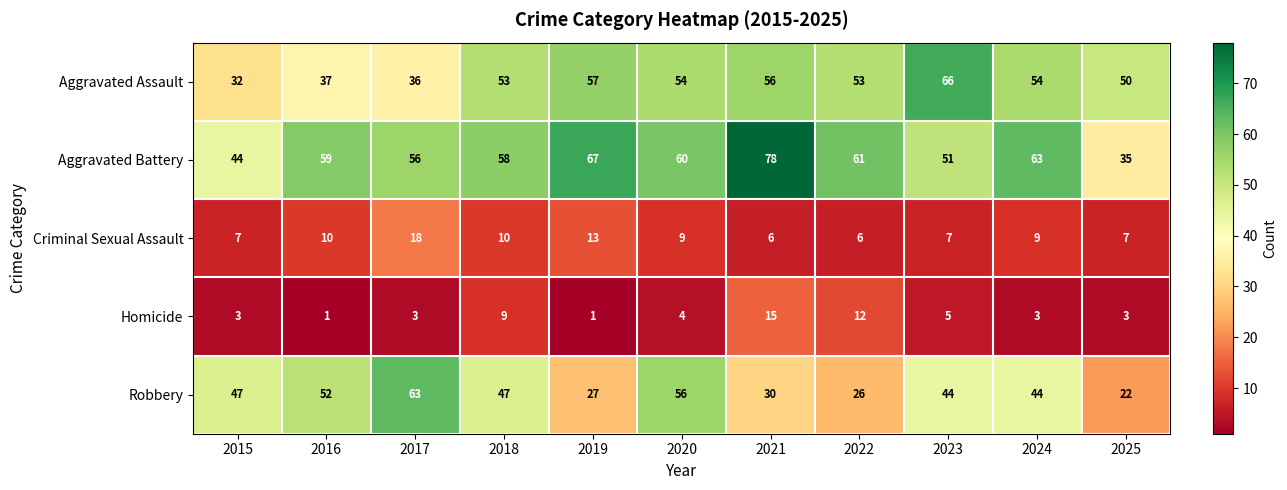

Rank the series by their maximum value, from lowest to highest.

Homicide, Criminal Sexual Assault, Robbery, Aggravated Assault, Aggravated Battery